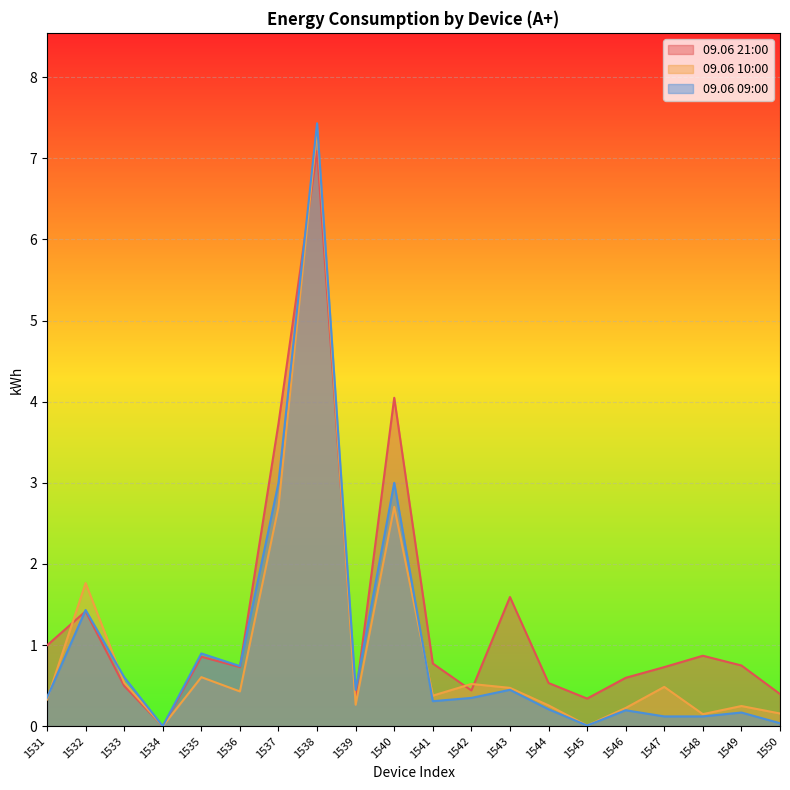

Between 1533 and 1550, which series saw the biggest shift?

09.06 09:00